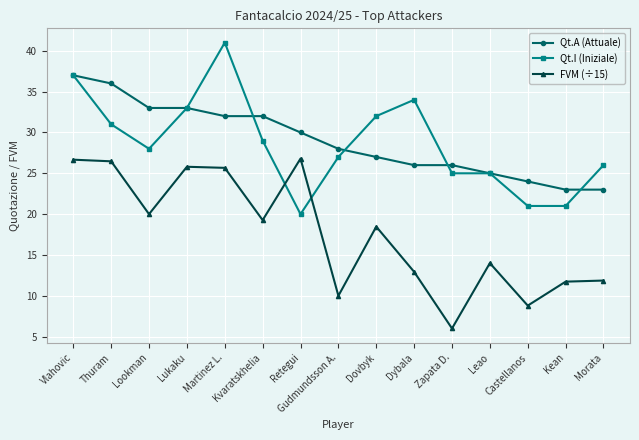

Is the value of Qt.I (Iniziale) at Zapata D. greater than the value of Qt.A (Attuale) at Castellanos?

Yes